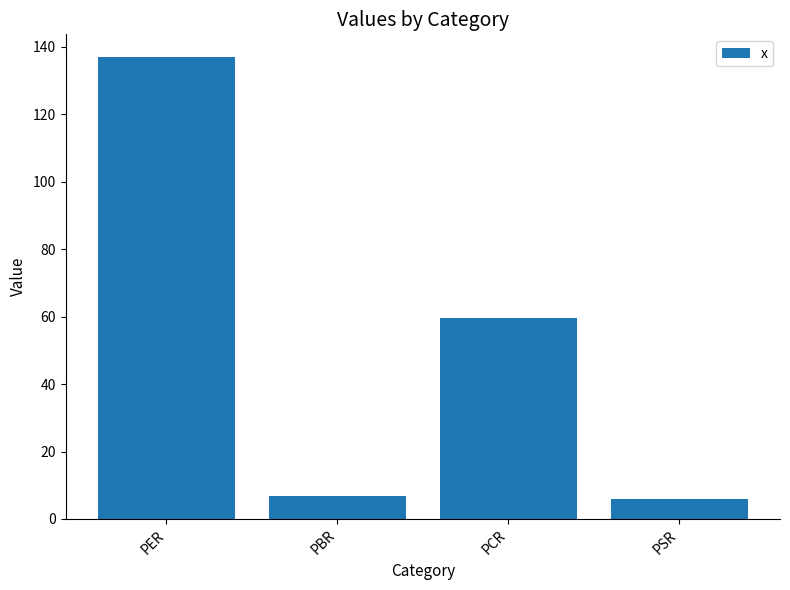

Reading right to left, transcribe all the data shown in this chart.

5.9	59.5	6.7	136.9